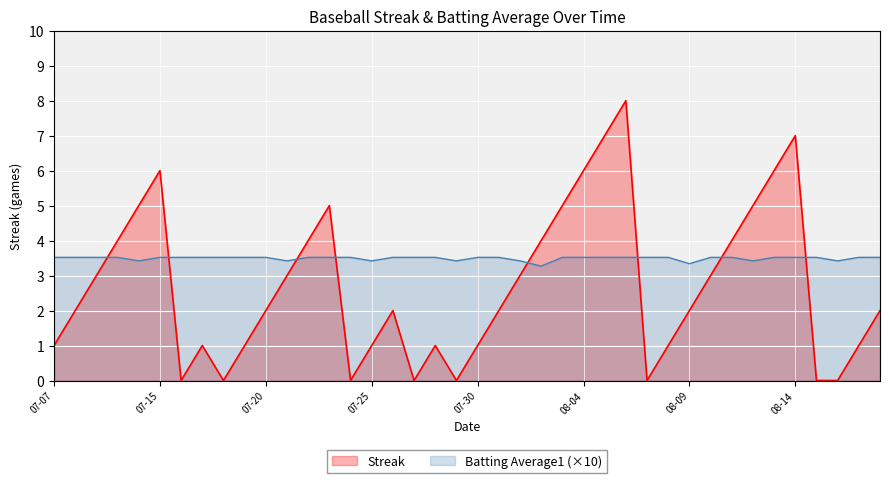

At which label is Streak closest to 4?

2010-07-10